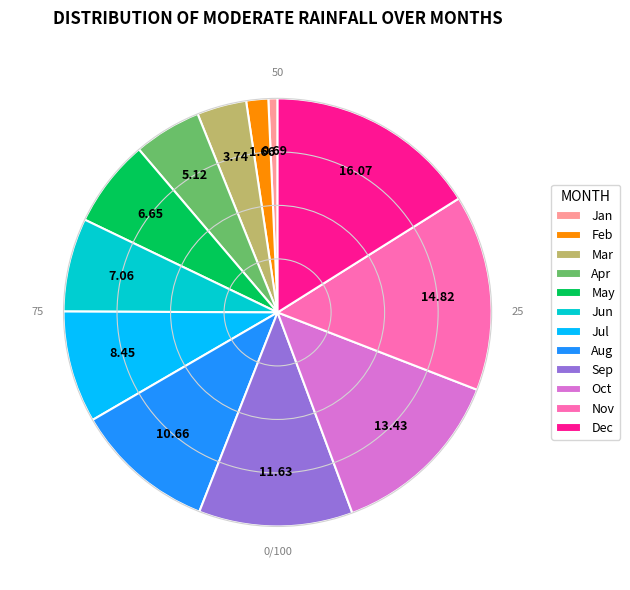

Do Apr and Feb together represent more than half of the pie?

No